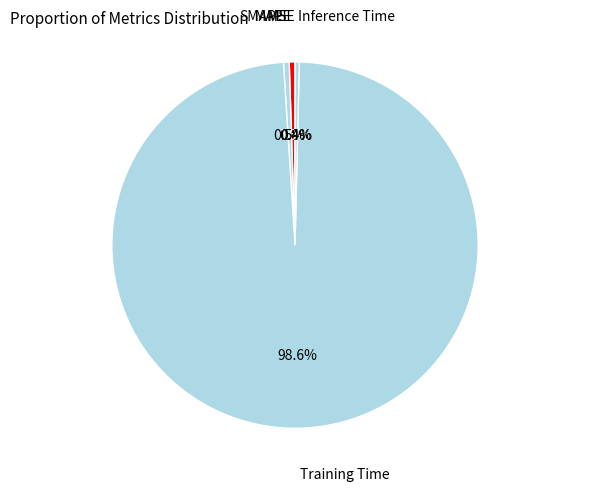

To the nearest percent, what is the difference between the Training Time and SMAPE slice percentages?

98%